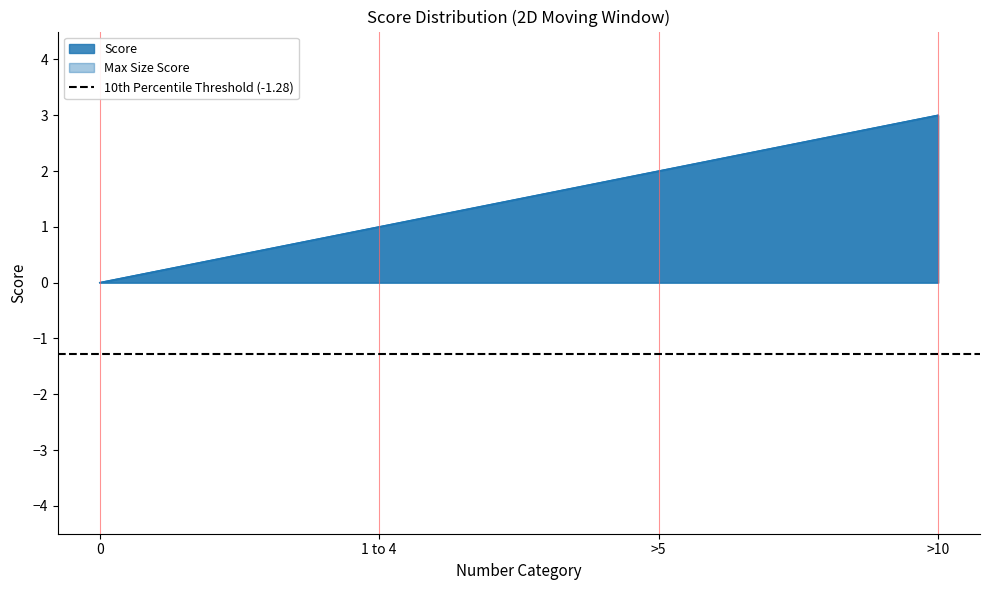

True or false: Max Size Score and Score intersect in this chart.

False